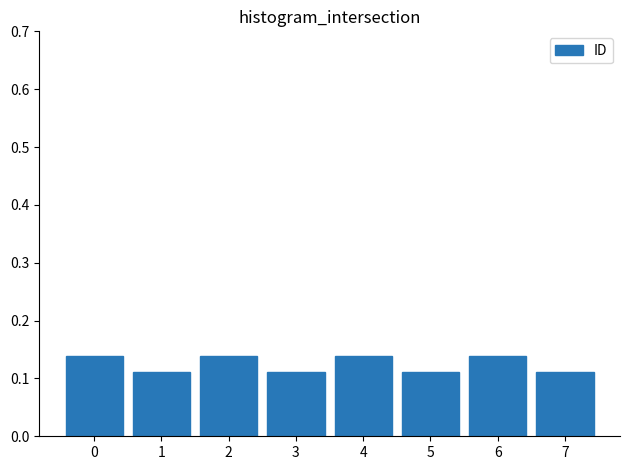

The chart shows a value of 0.0 at 2. True or false?

False